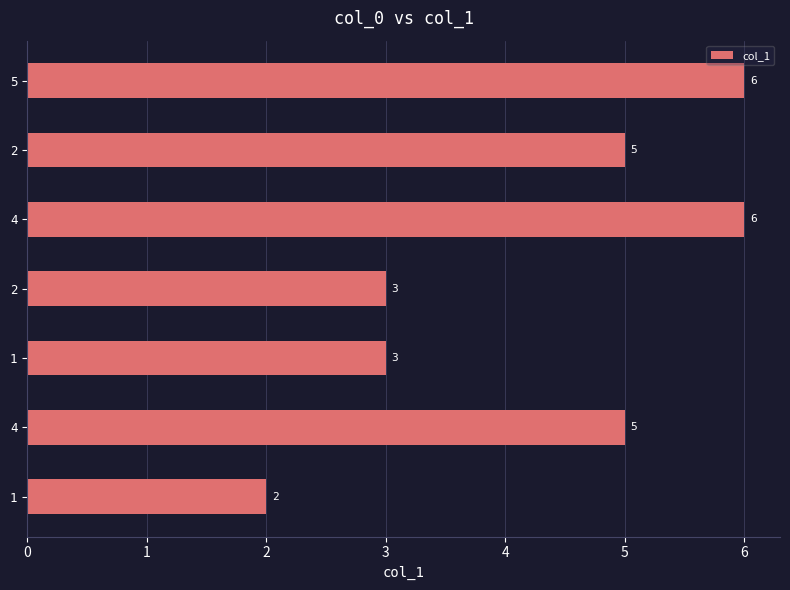

Are the bars horizontal?

Yes